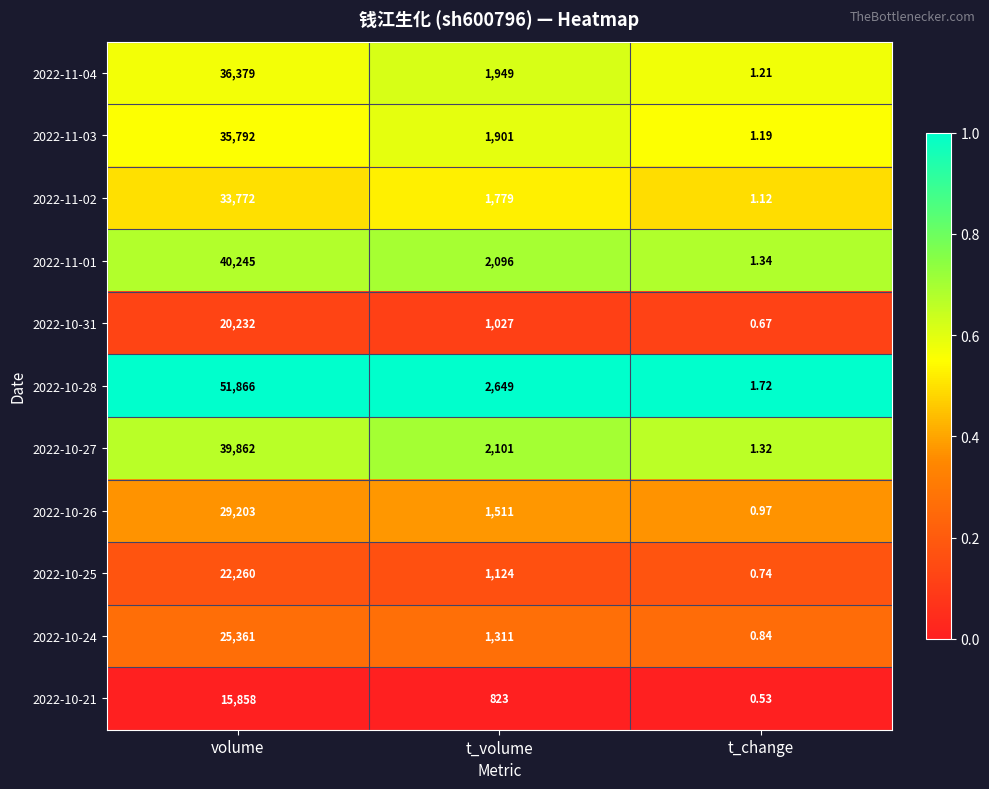

Which label corresponds to the smallest value in the chart?

t_change